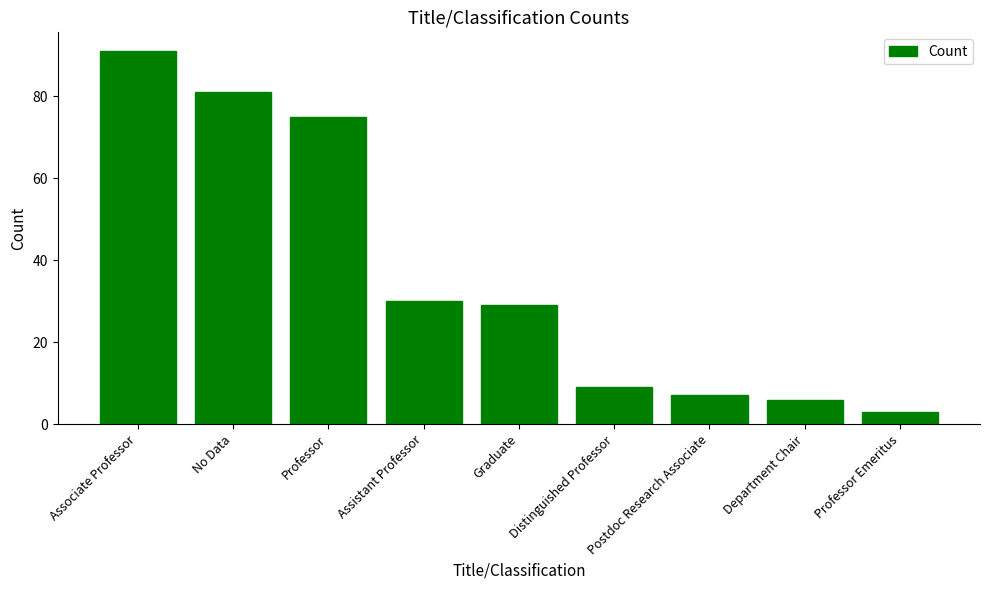

What is the average value?

37